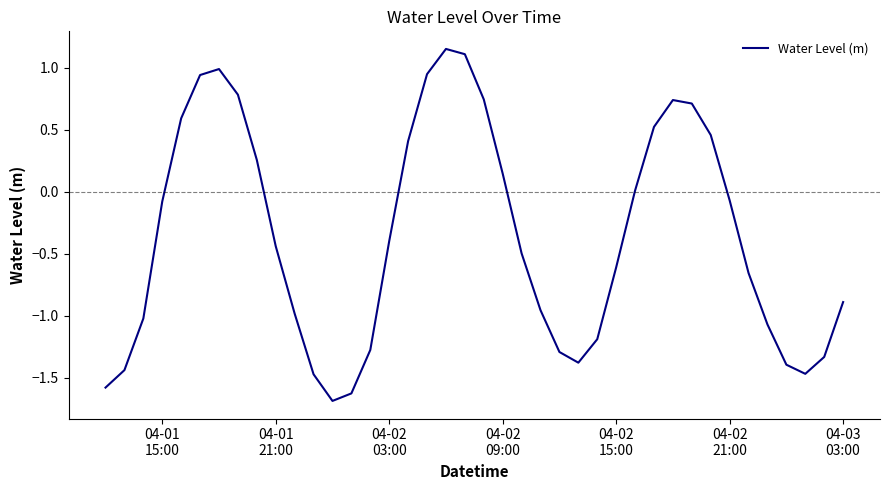

What is the difference between the second highest and second lowest values?

2.7